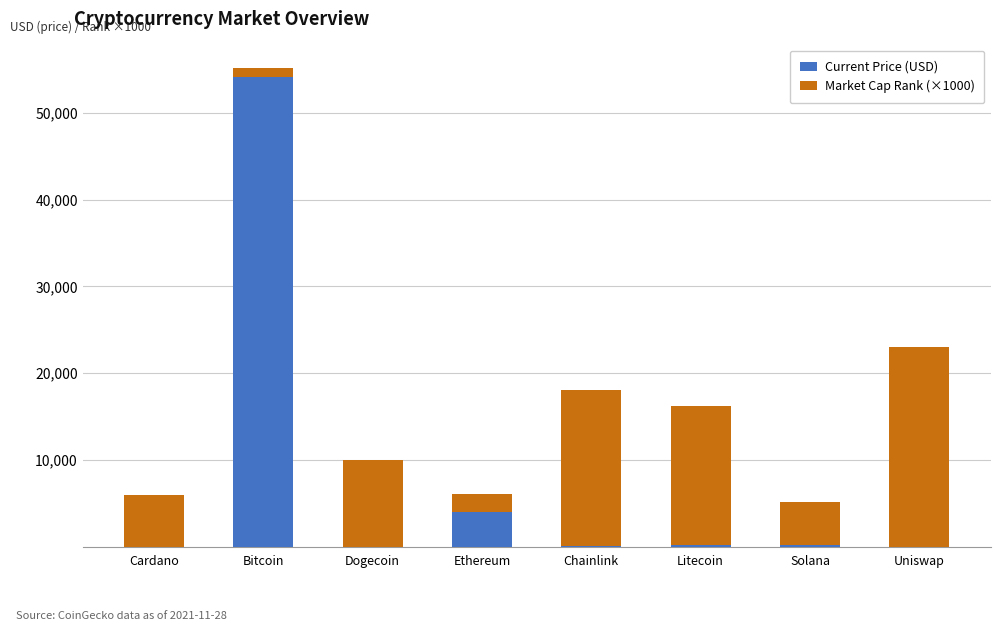

What is the maximum value for Current Price (USD)?

54151.0